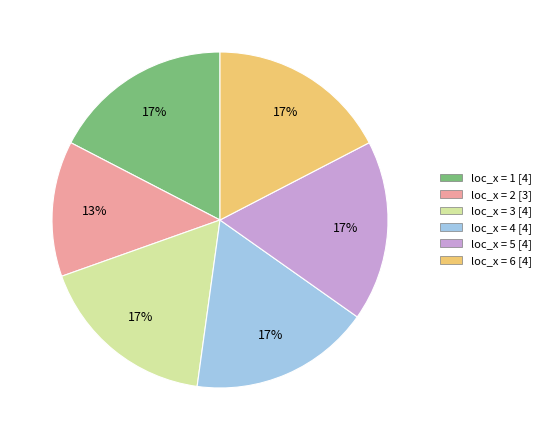

Does any single category account for the majority?

No